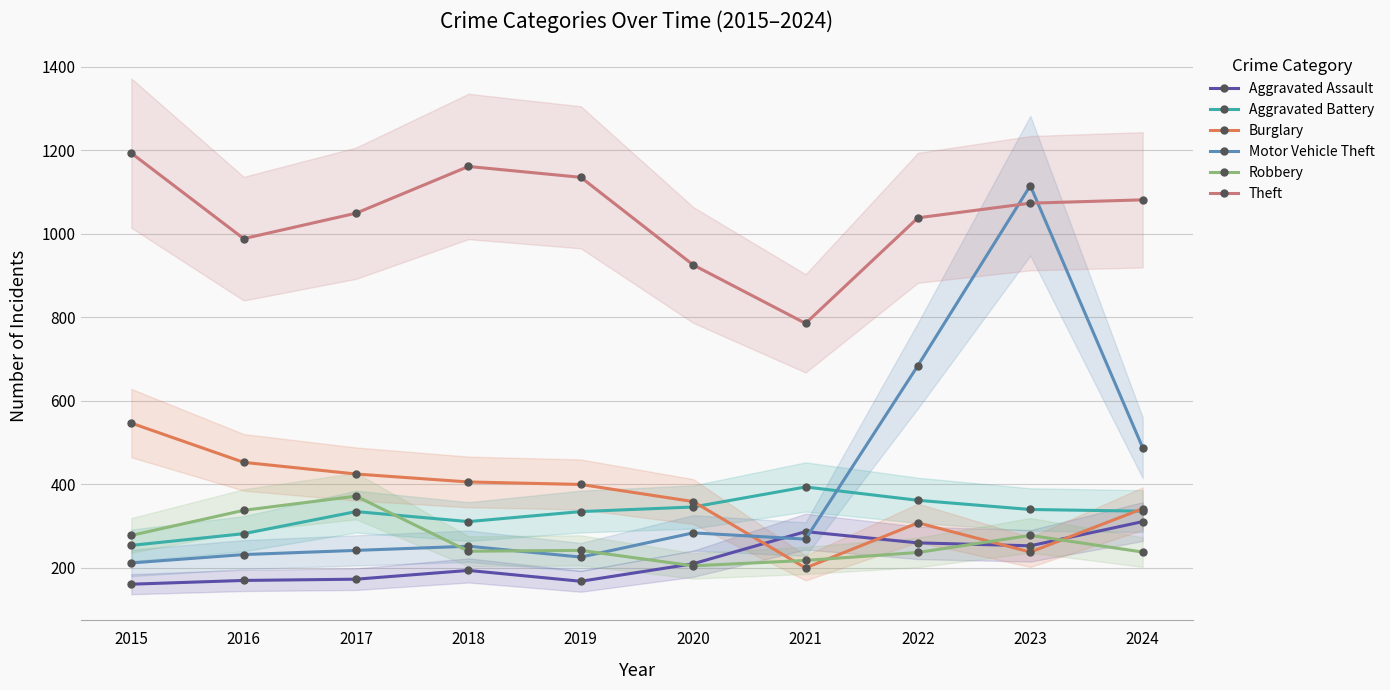

True or false: Burglary has a value of 143 at 2024.

False